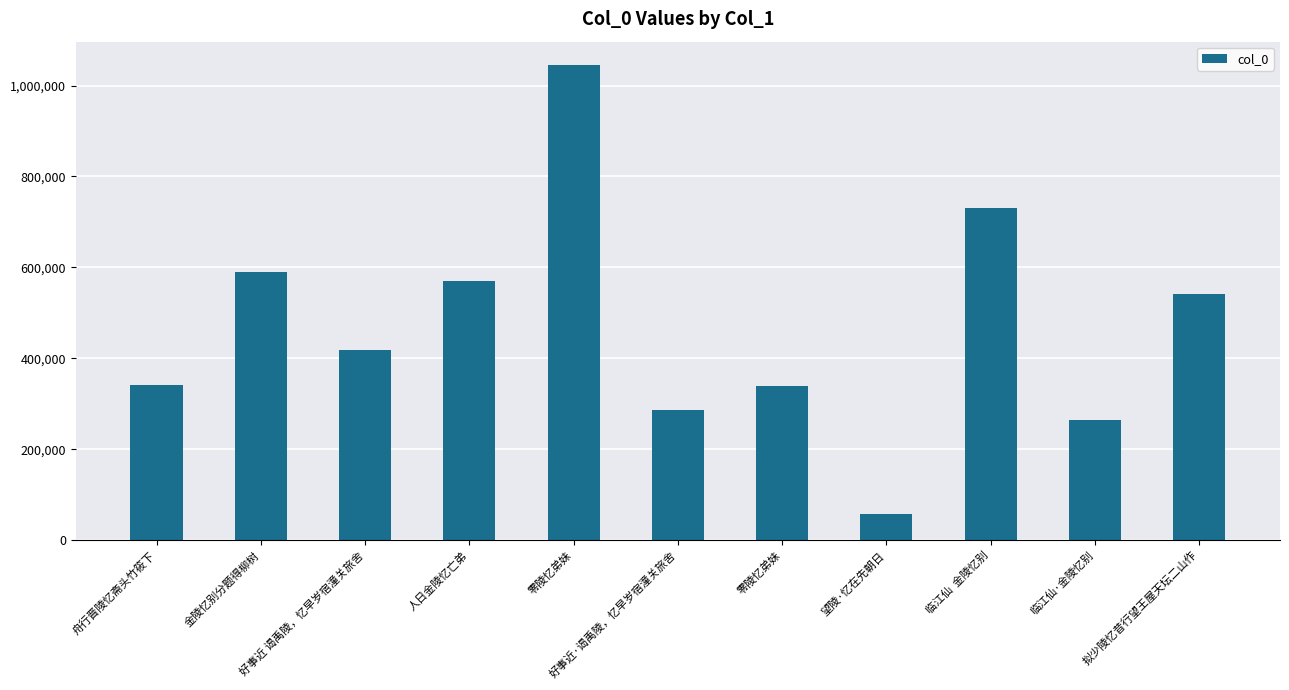

Where is the data nearest to the value 551470?

拟少陵忆昔行望王屋天坛二山作